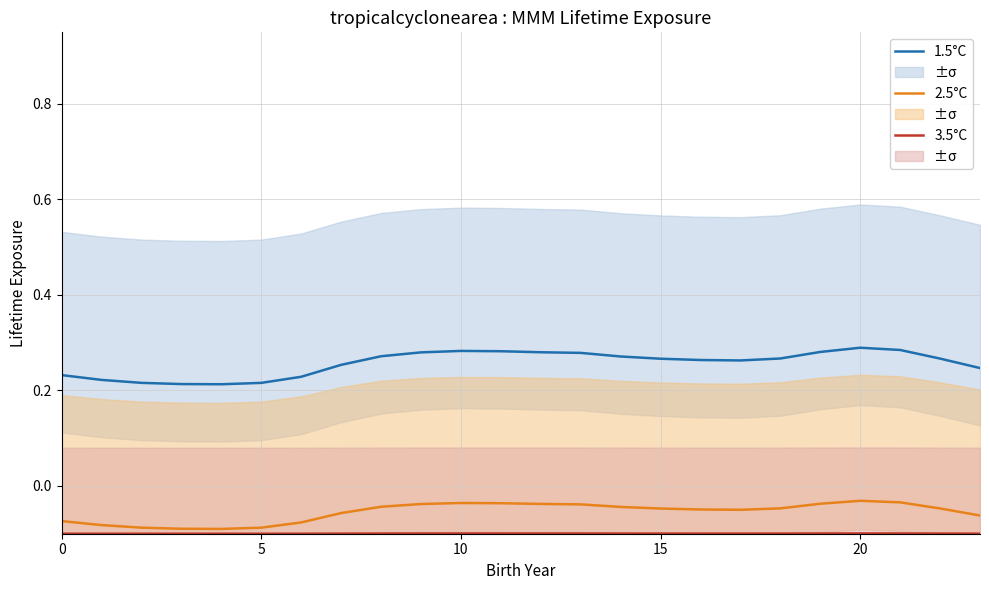

Rank the series at 20 from highest to lowest value.

1.5°C, 2.5°C, 3.5°C